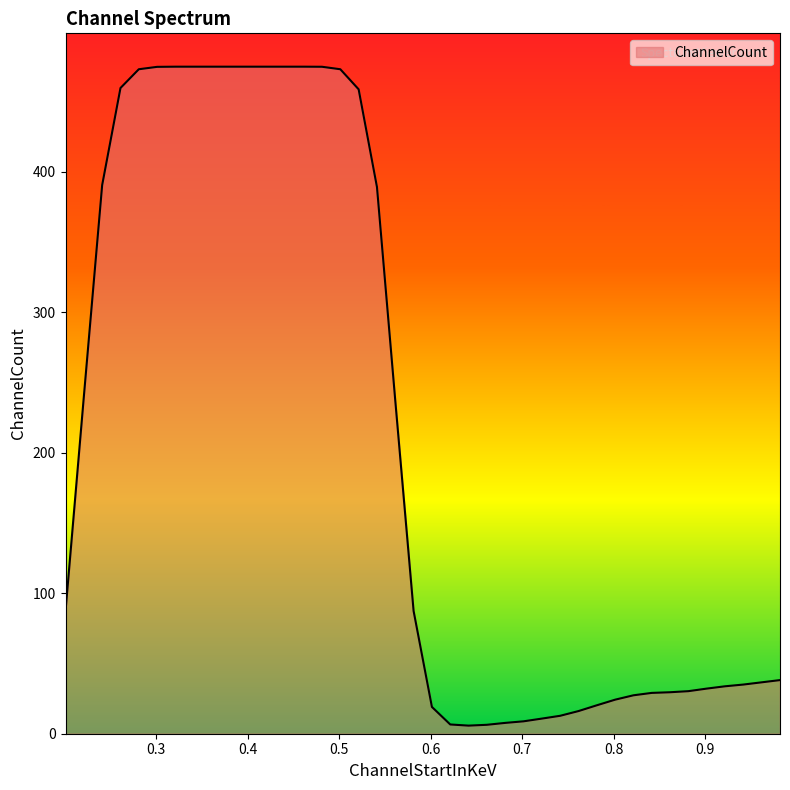

What is the maximum value shown in the chart?

474.8